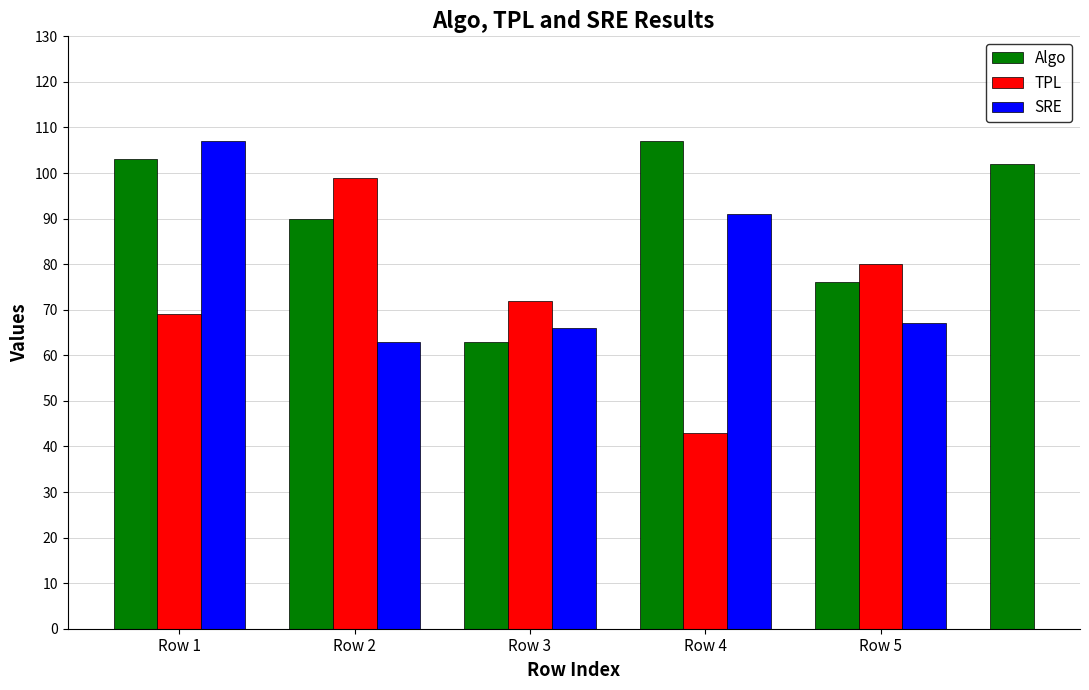

At which label does Algo reach its minimum?

Row 3